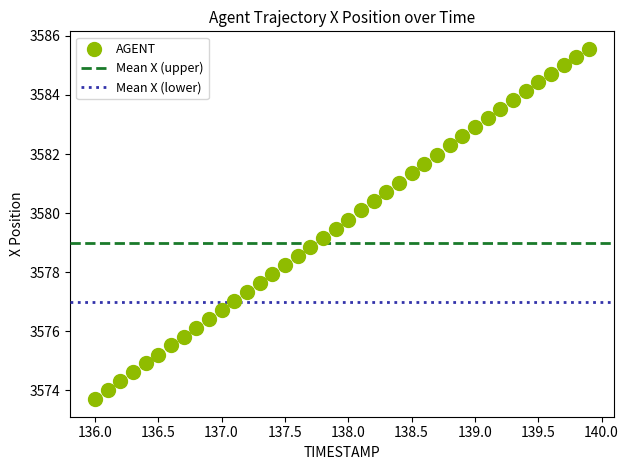

What is the range of X values (max minus min)?

3.9